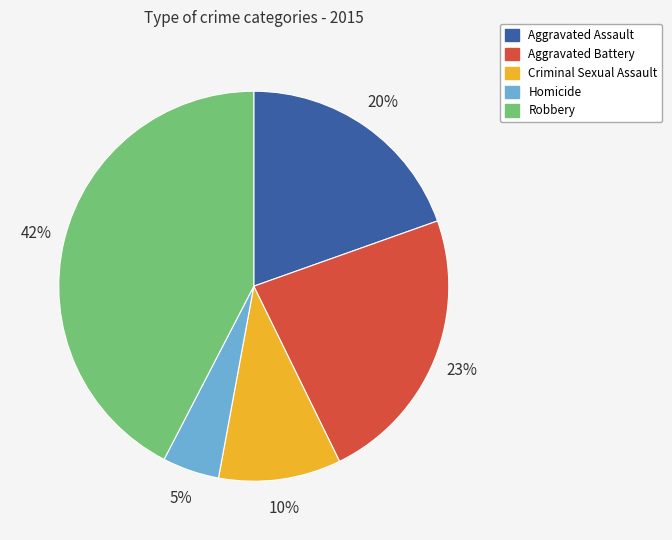

To the nearest percent, what is the average slice percentage?

20%